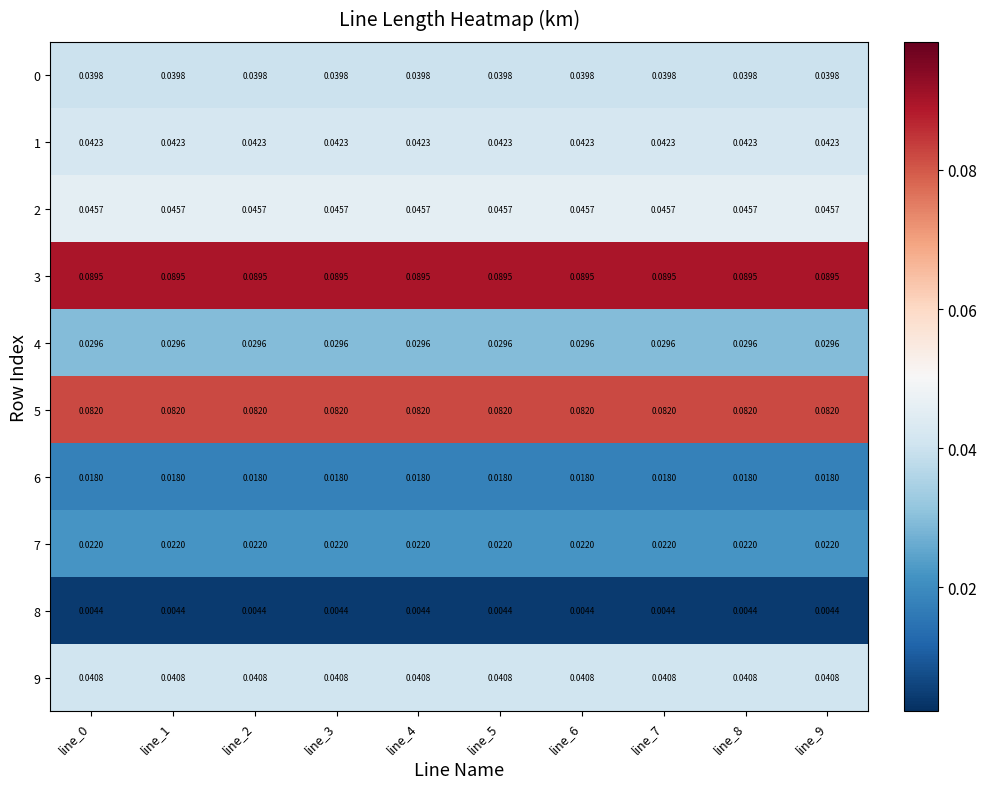

Is the value of 6 at line_4 greater than the value of 7 at line_2?

No